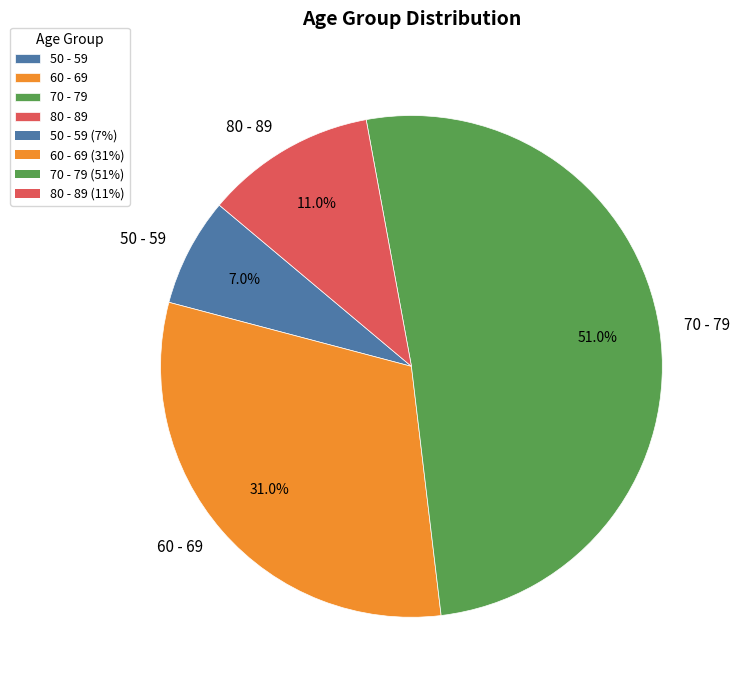

Rank the categories by value from lowest to highest.

50 - 59, 80 - 89, 60 - 69, 70 - 79